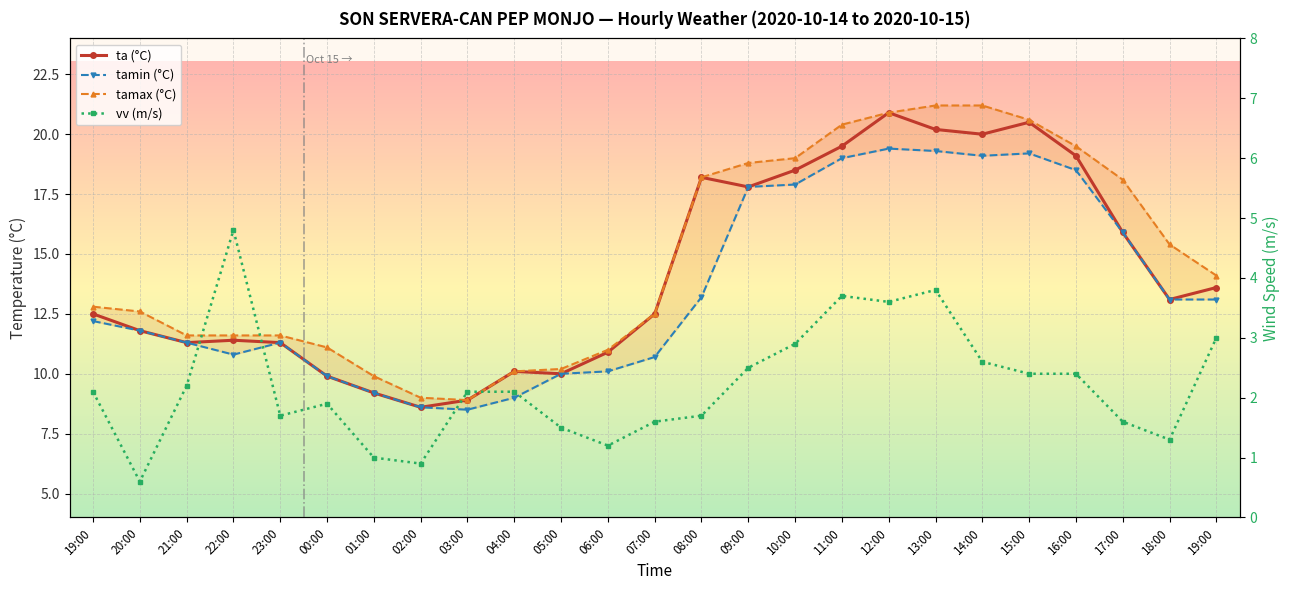

True or false: ta (°C) and vv (m/s) intersect in this chart.

False